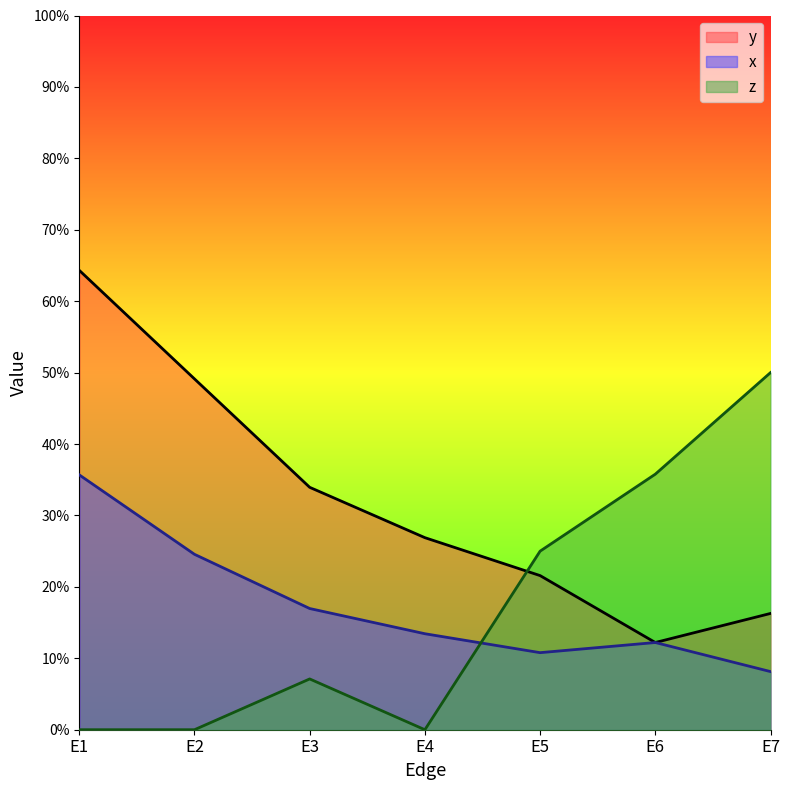

How many data points in z are above 0?

4